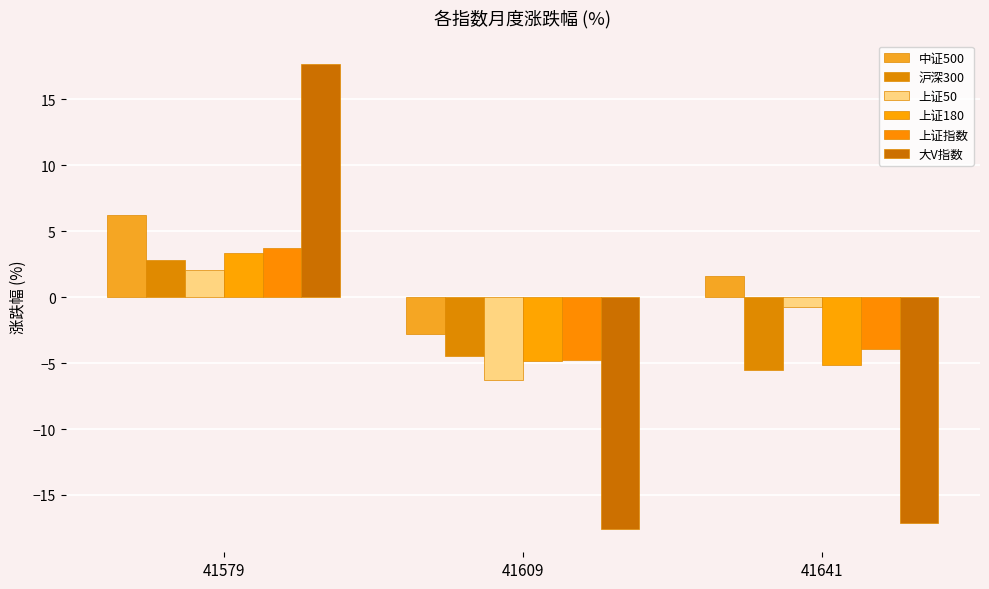

Which series has the largest range (max minus min)?

大V指数